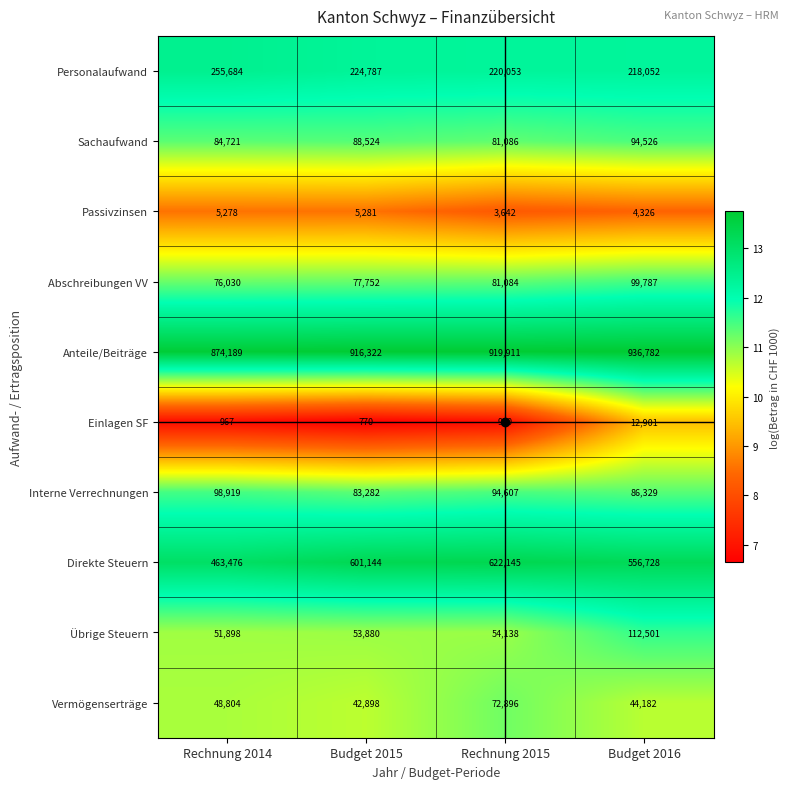

At which label does Übrige Steuern reach its peak?

Budget 2016